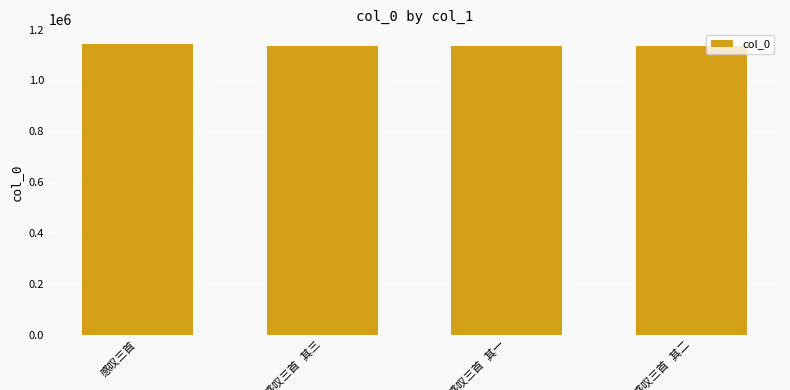

What is the sum of all values?

4550708